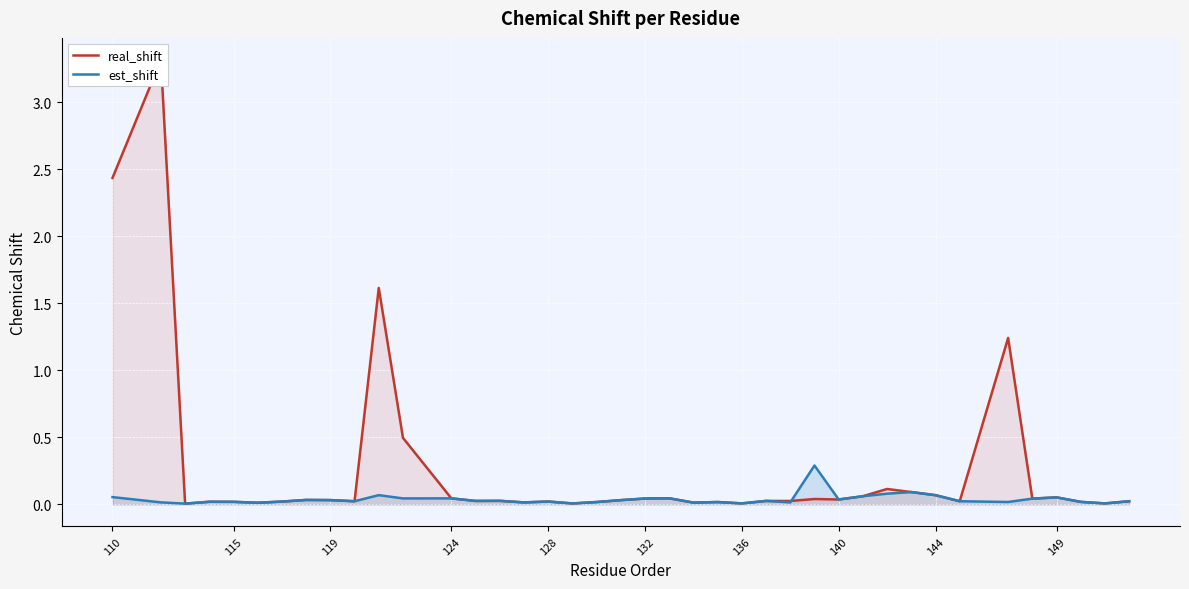

Which series has the largest total across all categories?

real_shift